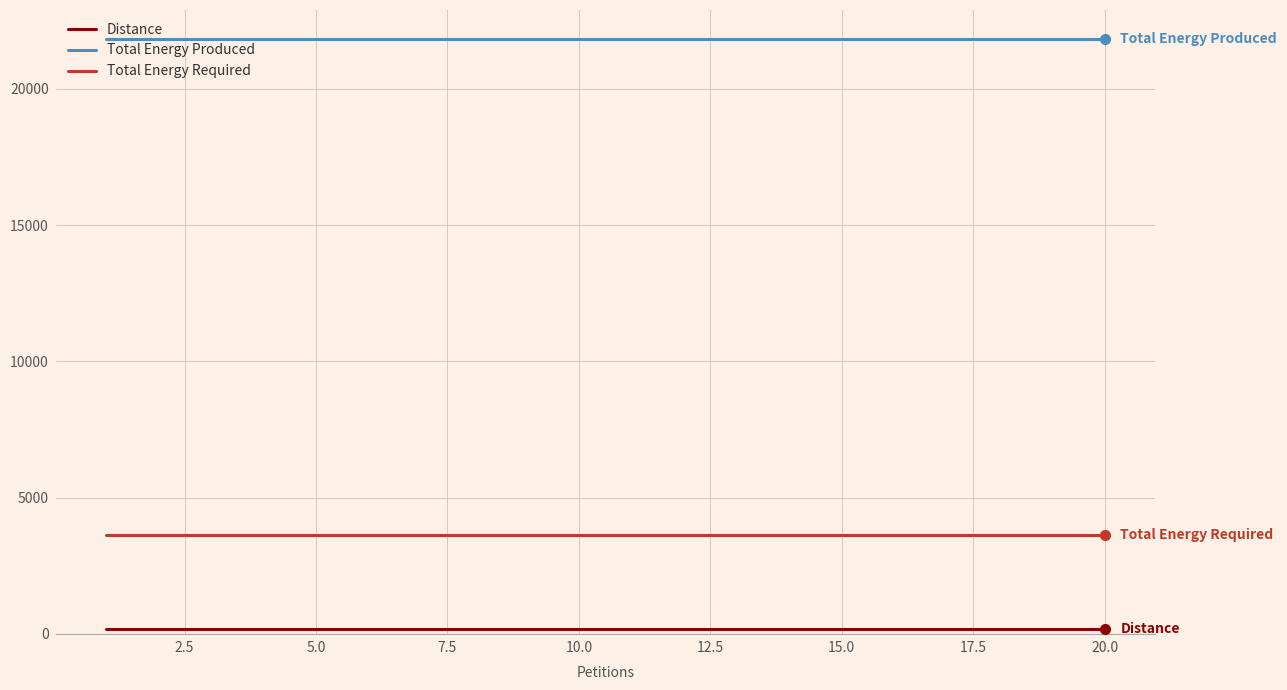

Which series has the largest total across all categories?

Total Energy Produced